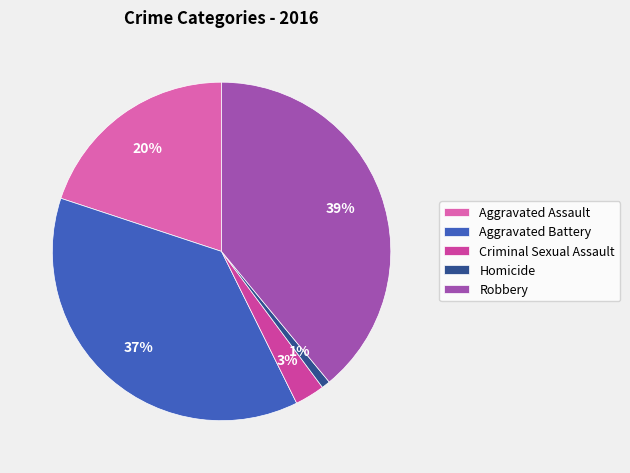

True or false: Aggravated Assault accounts for 20% of the total.

True